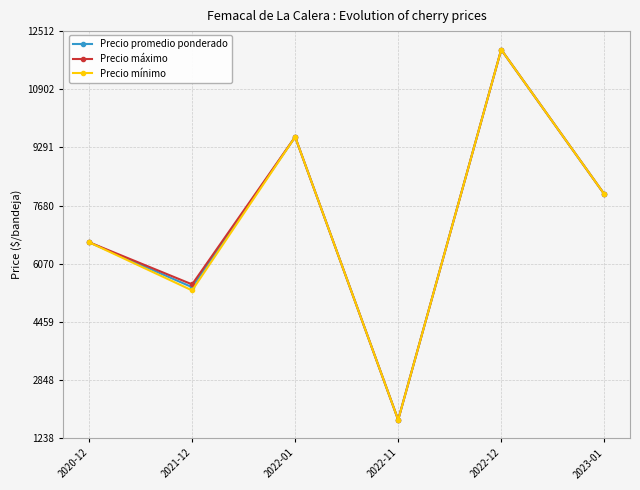

The value of Precio mínimo at 2020-12 is 10593.3. True or false?

False